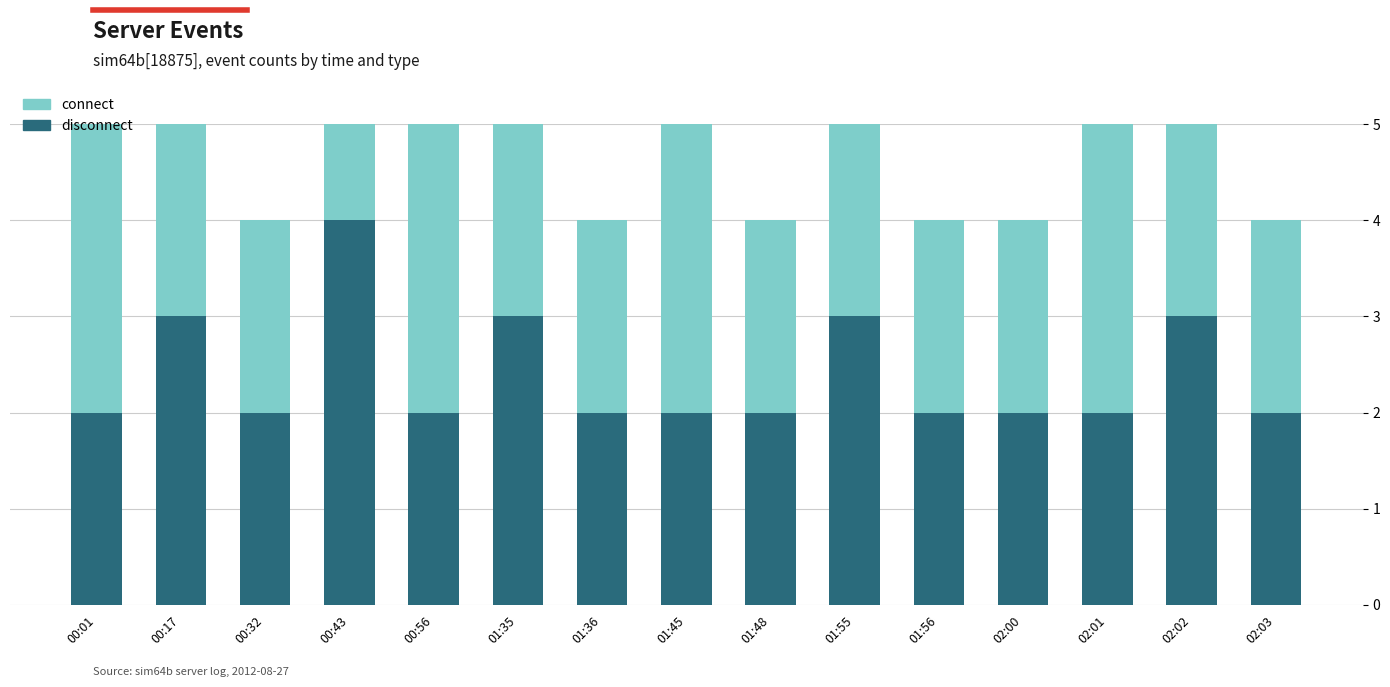

Between 01:56 and 02:03, which series saw the biggest shift?

disconnect